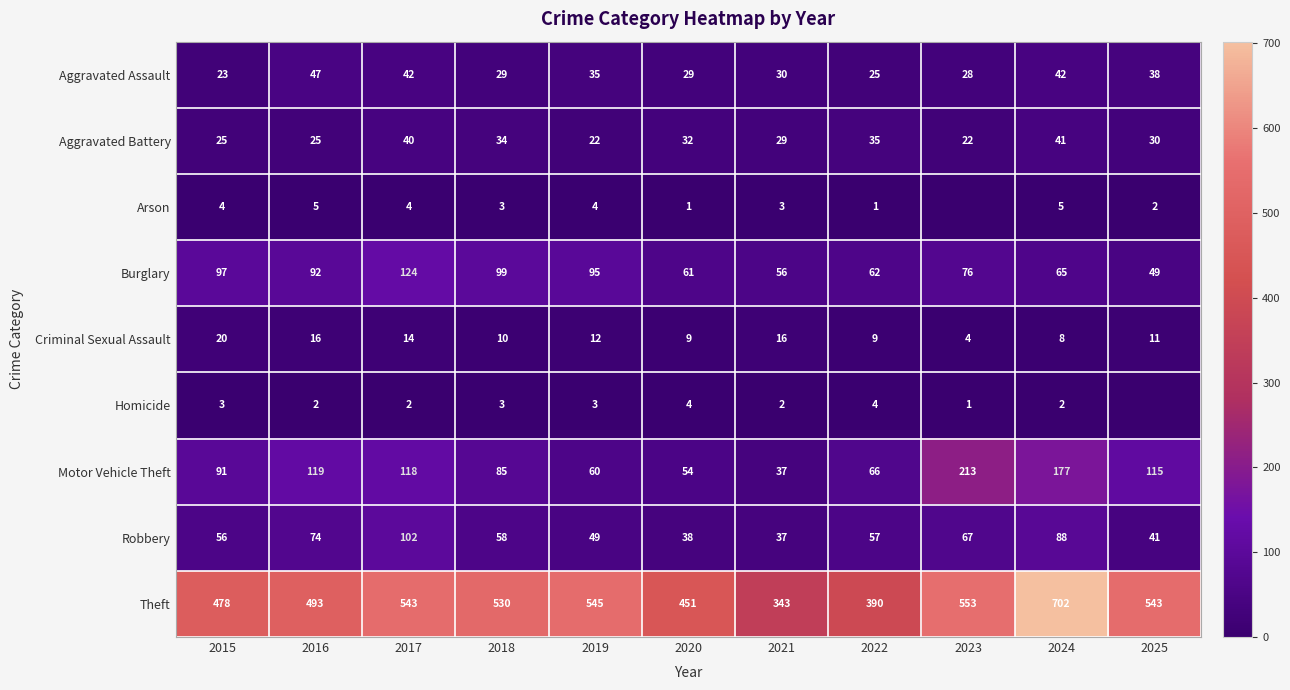

Which series changed the most between 2019 and 2024?

Theft